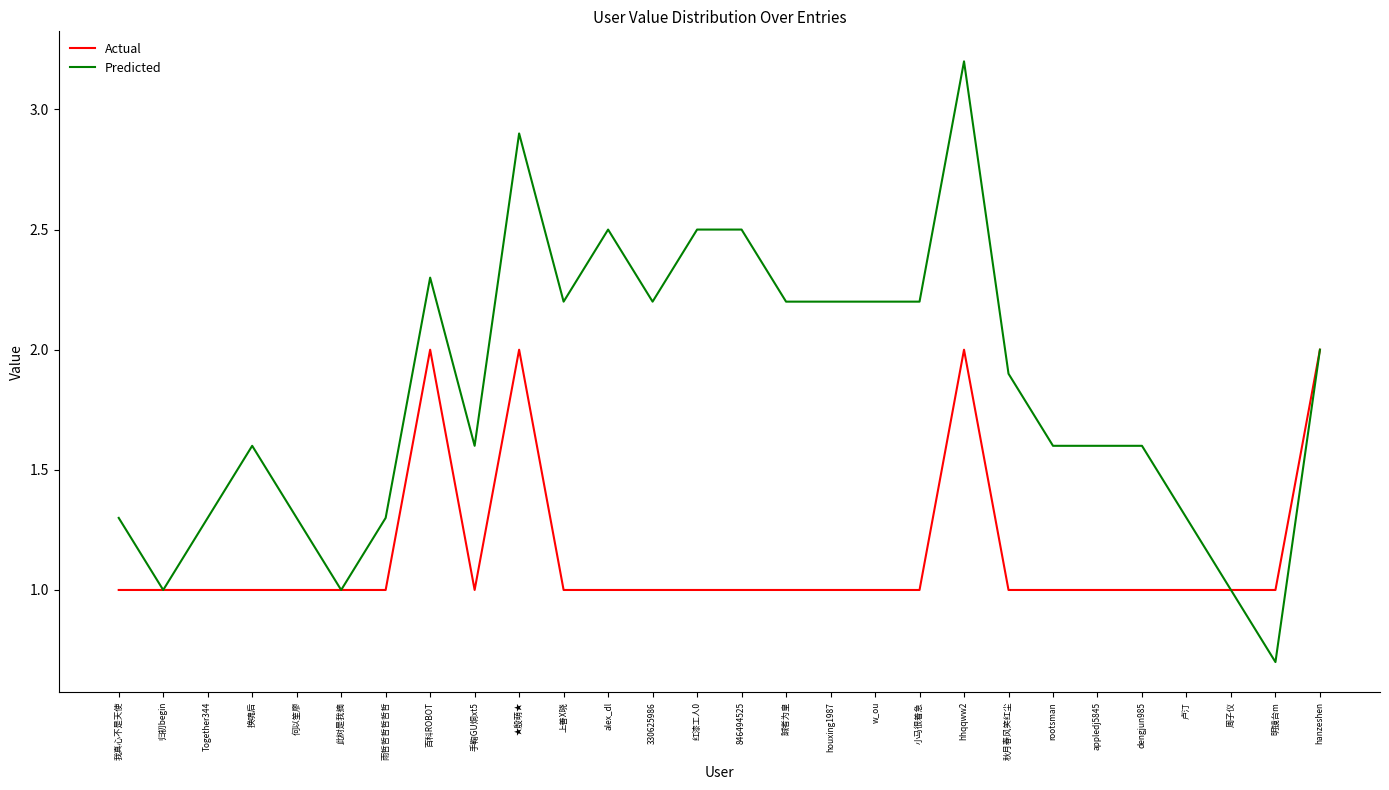

What is the total value across all series at 红漆工人0?

3.5